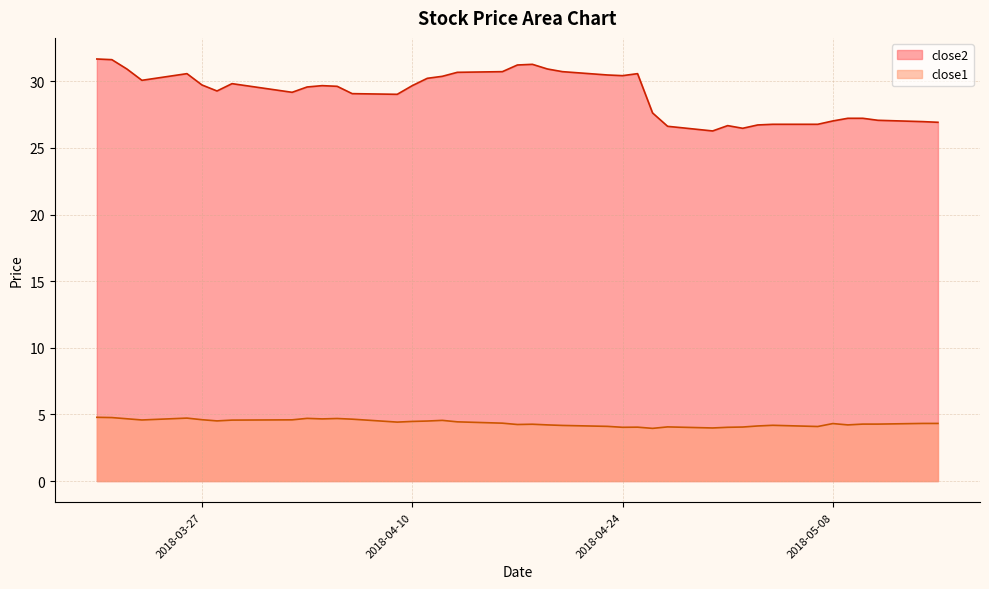

What position from the right is 2018-05-15?

1